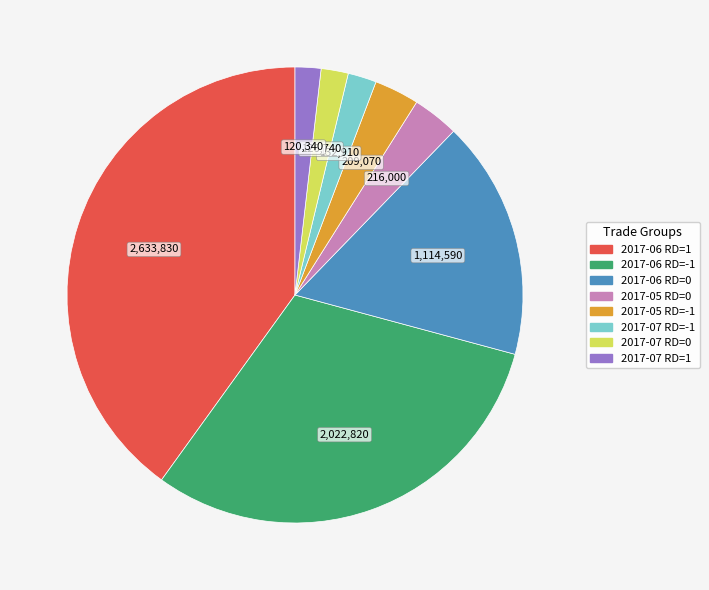

Is there any slice that represents more than half of the pie?

No